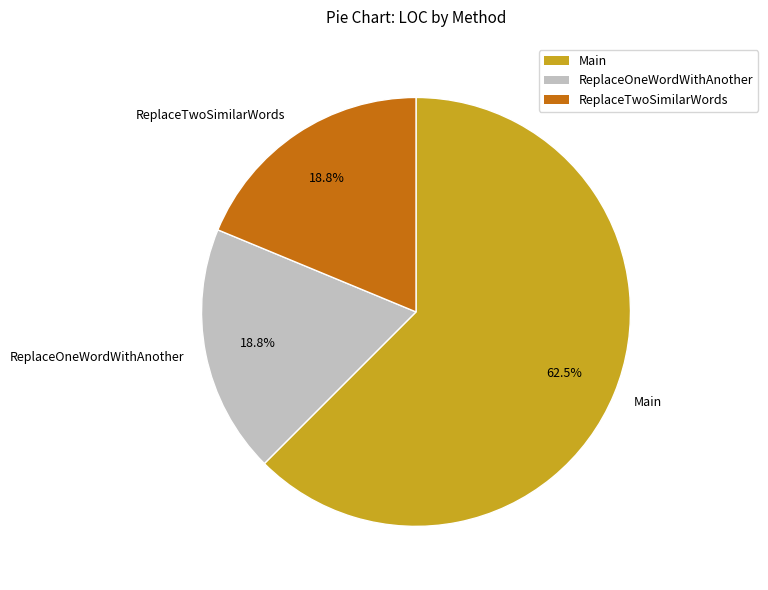

Is Main the majority of the pie?

Yes